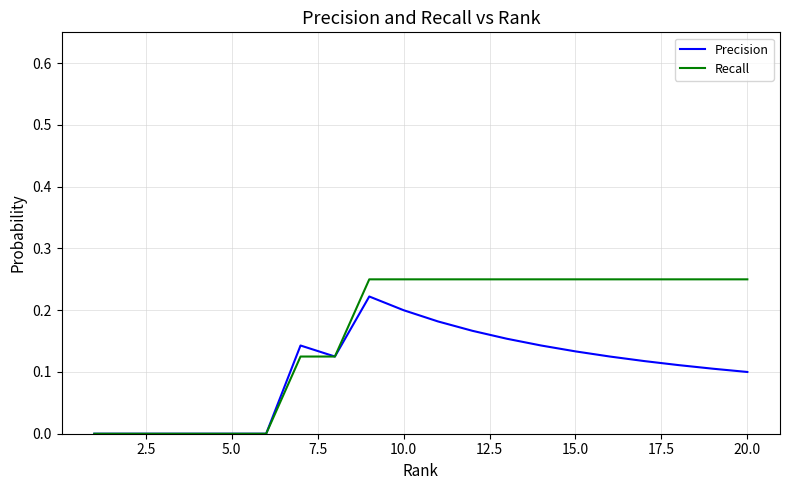

Which series has the widest spread of values?

Recall